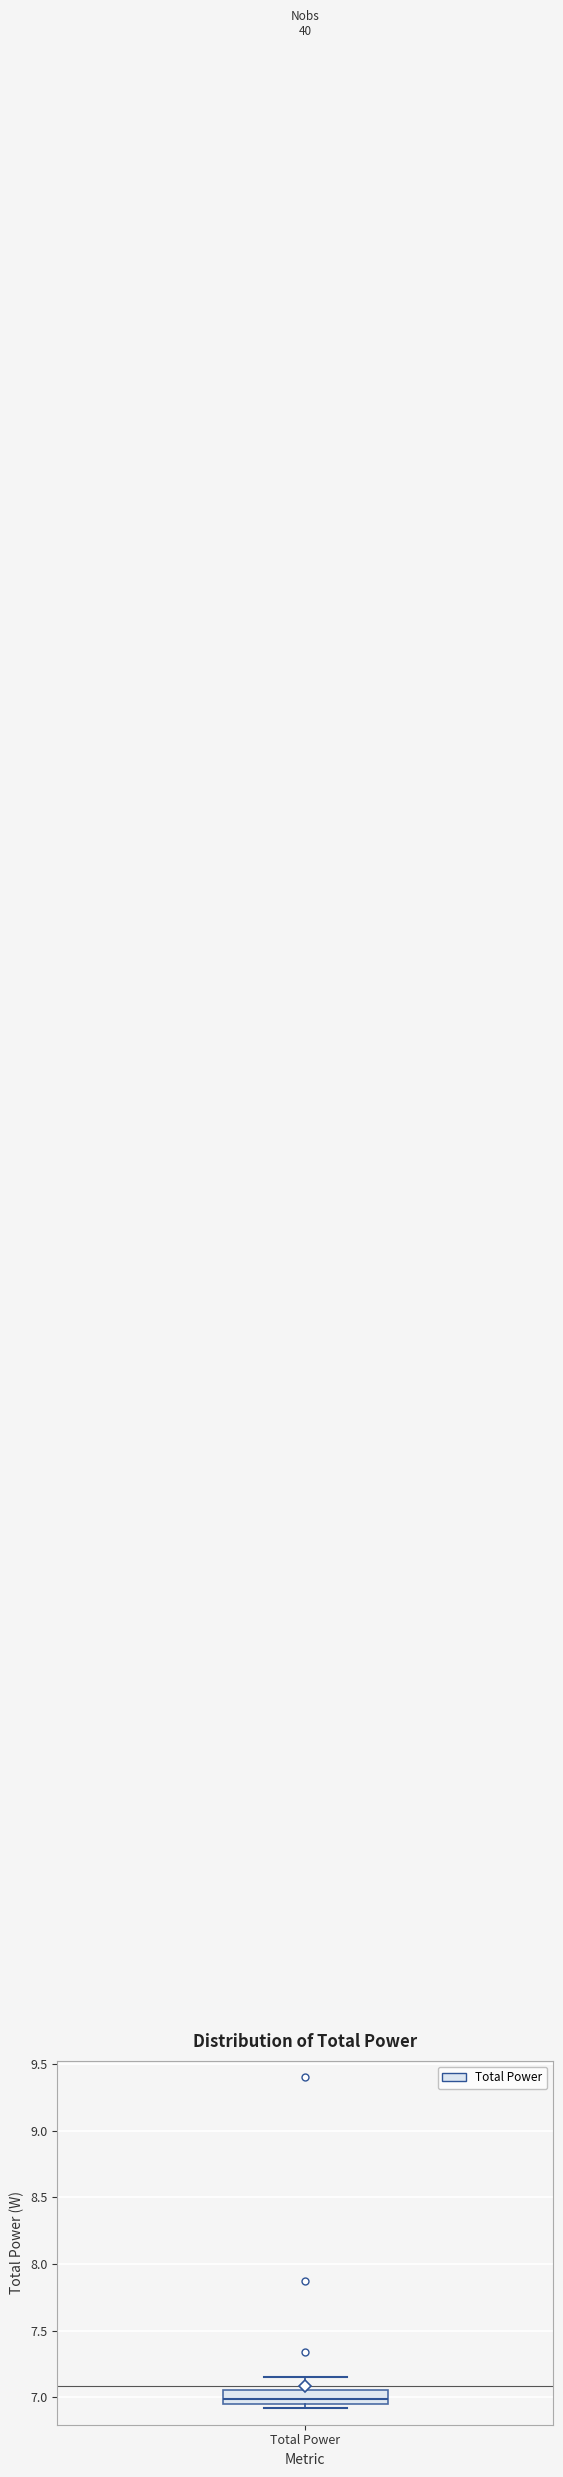

Where is the lower edge of the box for Total Power on the y-axis? The values are not printed on the chart, so give them approximately, as read against the axis.

6.95